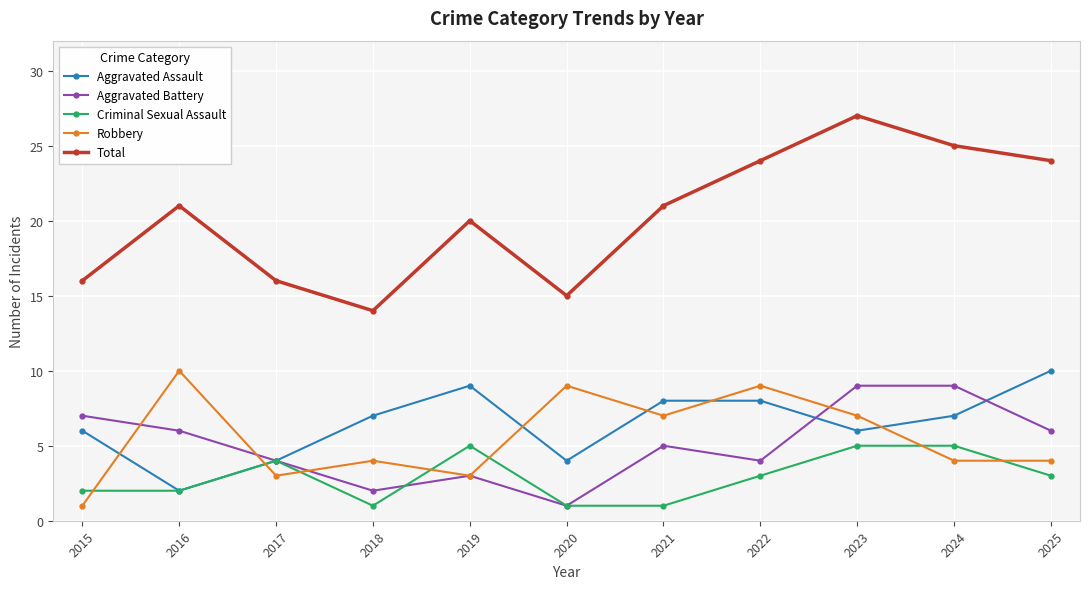

True or false: Robbery has more than 1 interior local peaks.

True